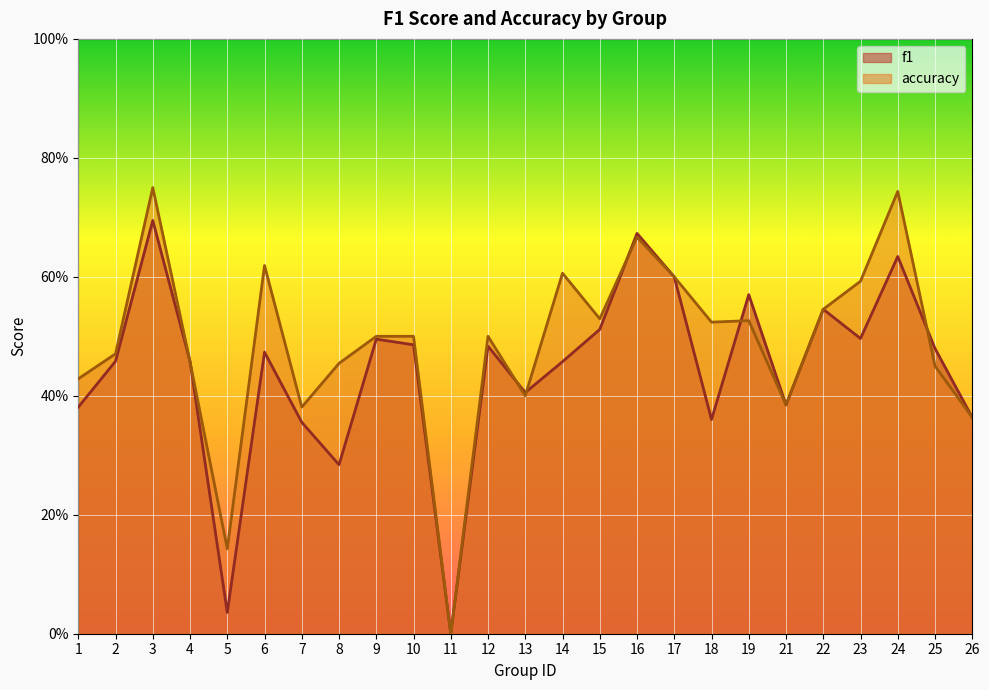

The f1 series shows 0.5 at 22. True or false?

True